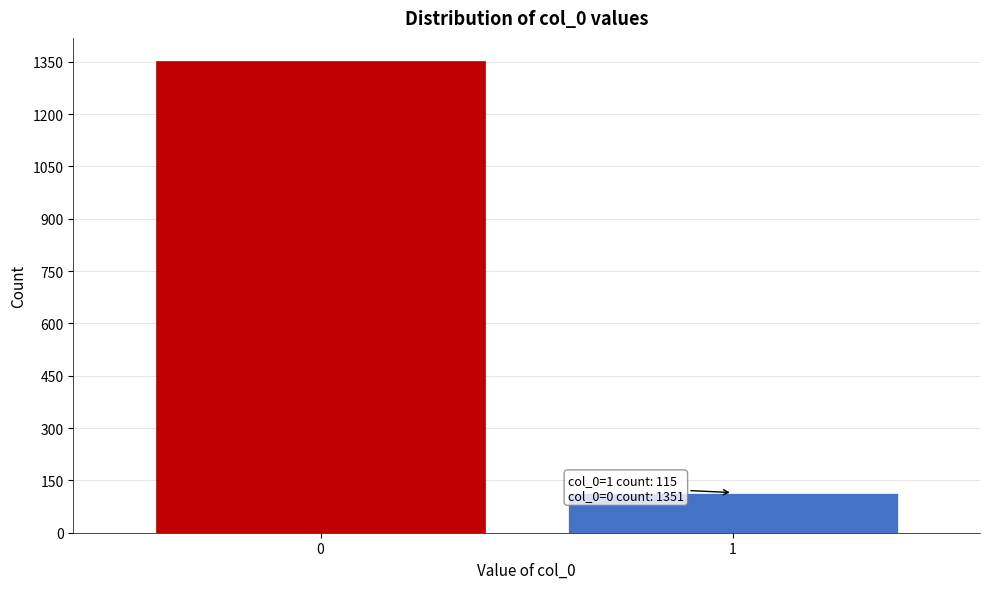

Reading left to right, list all the values displayed in this chart.

1351	115